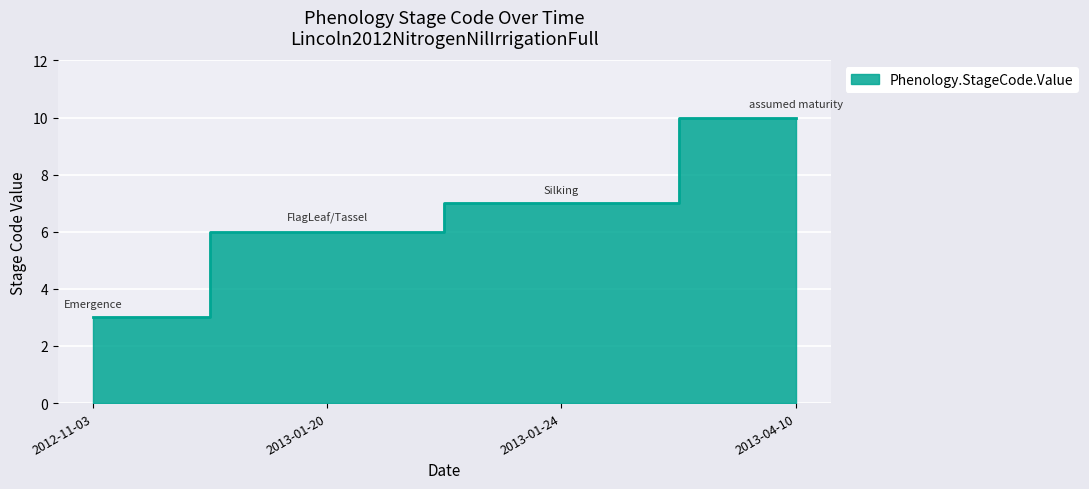

Which has a higher value, 2012-11-03 or 2013-01-24?

2013-01-24